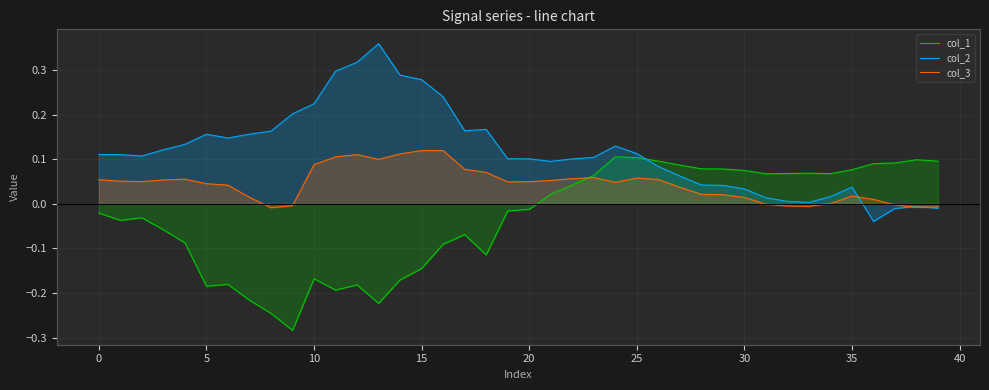

In col_2, how many points are higher than both neighbors (excluding endpoints)?

6